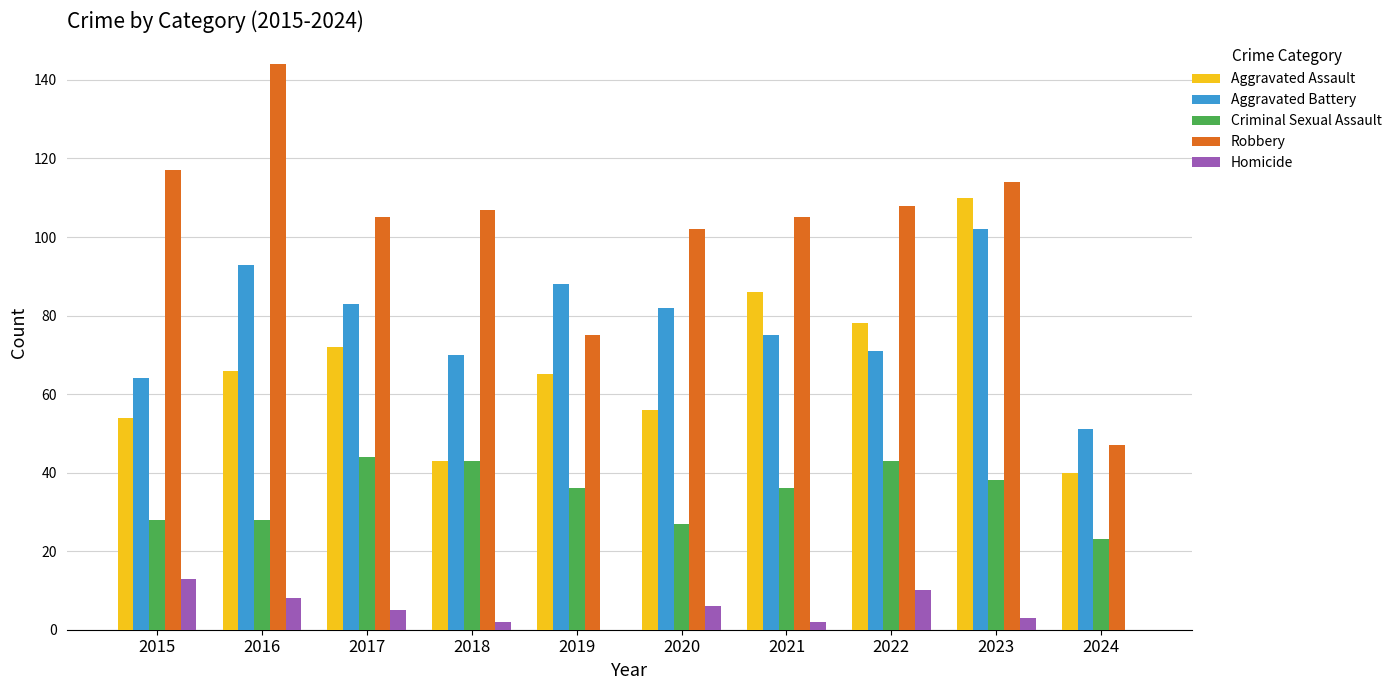

Between 2017 and 2020, which series saw the biggest shift?

Criminal Sexual Assault